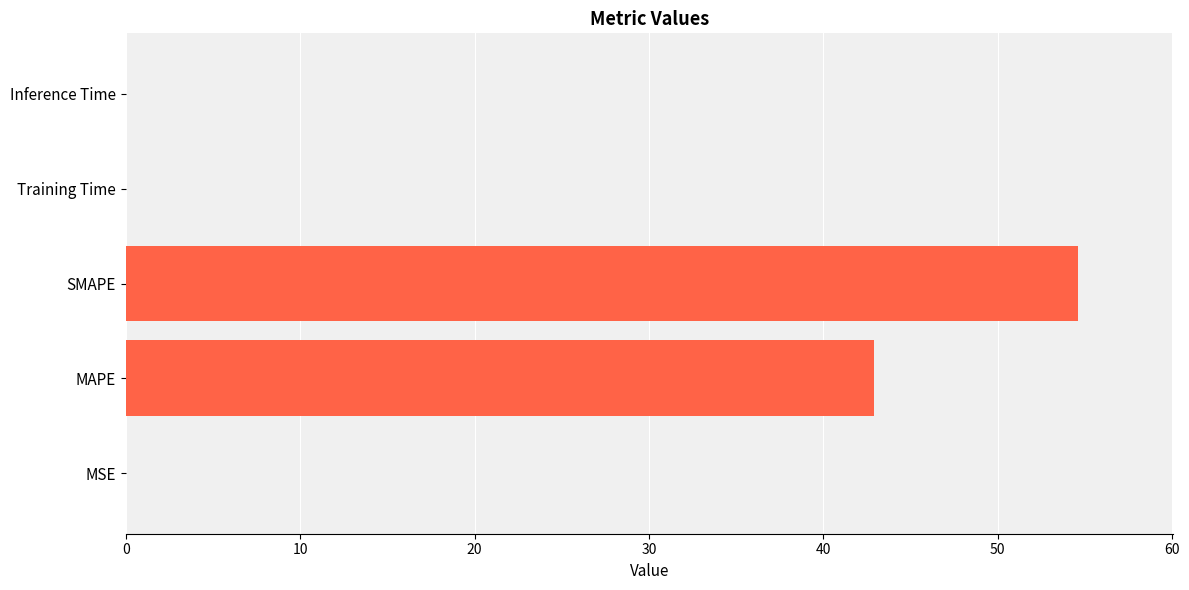

What is the greatest value displayed?

54.6